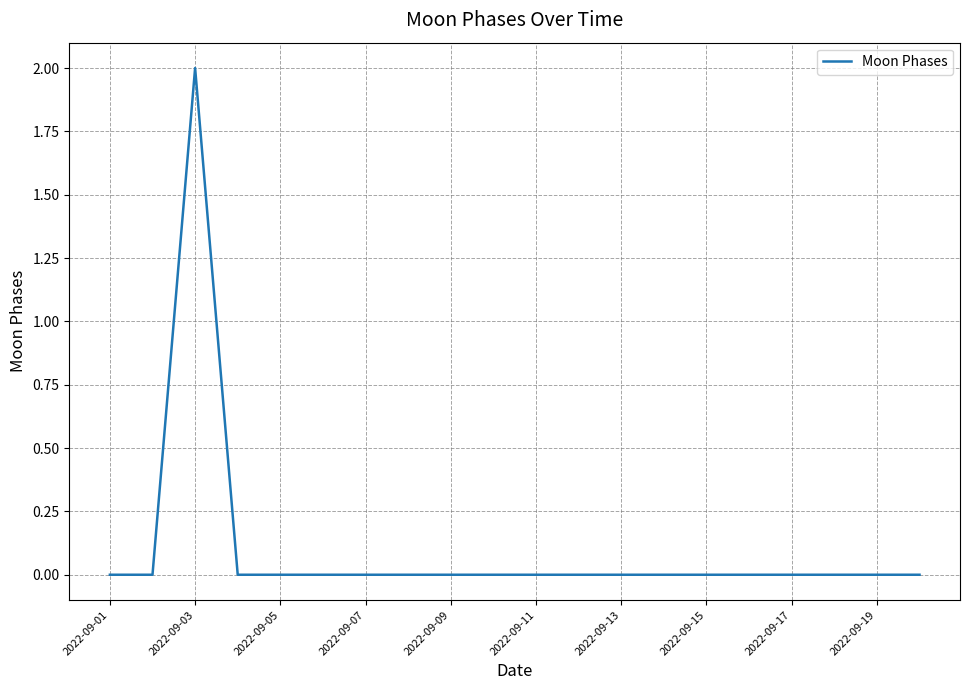

Does the chart have visible grid lines?

Yes